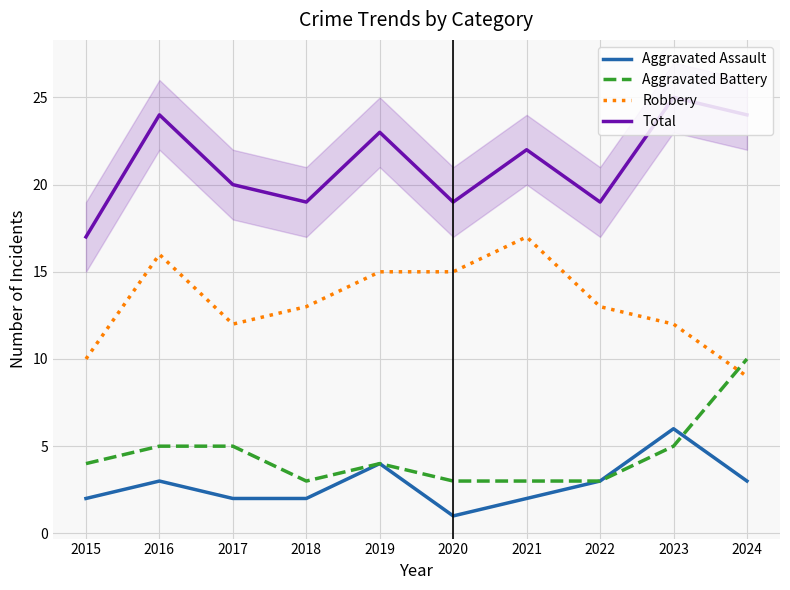

In Aggravated Assault, how many points are higher than both neighbors (excluding endpoints)?

3